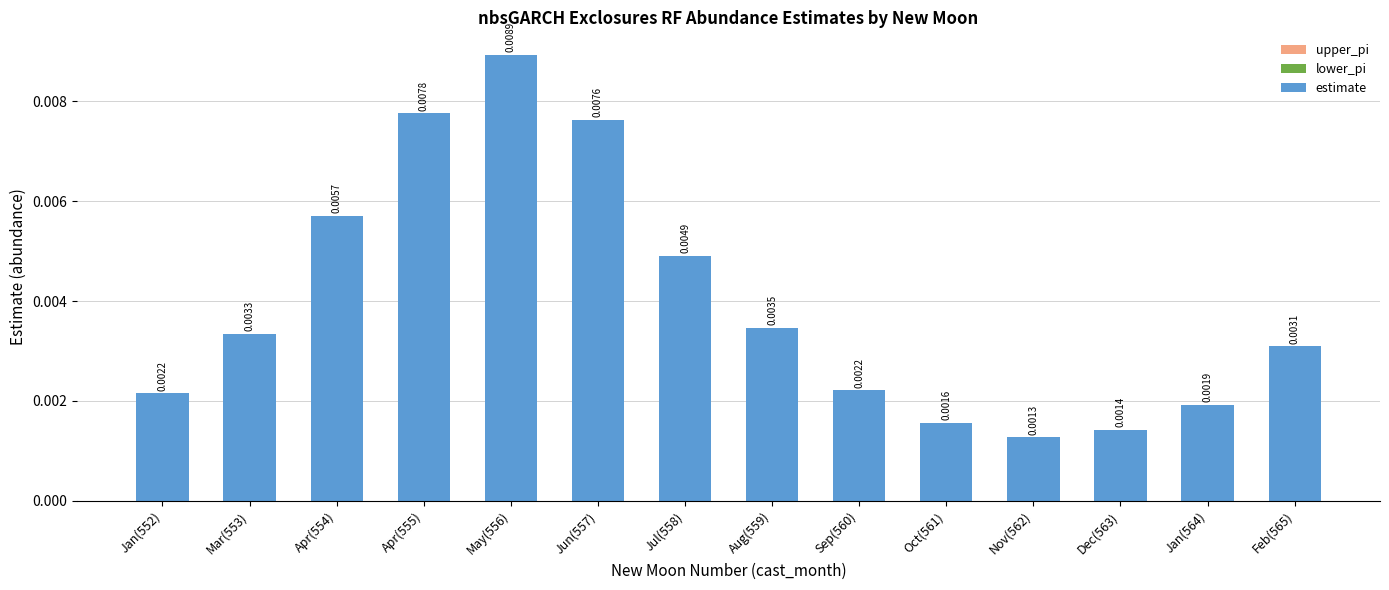

Which has a higher value, Dec(563) or Feb(565)?

Feb(565)